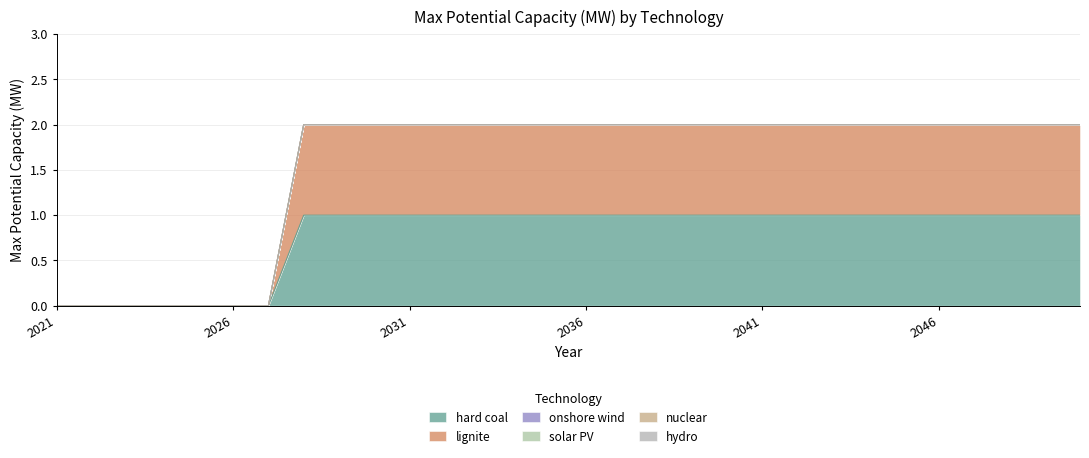

Count the number of data series in this chart.

6